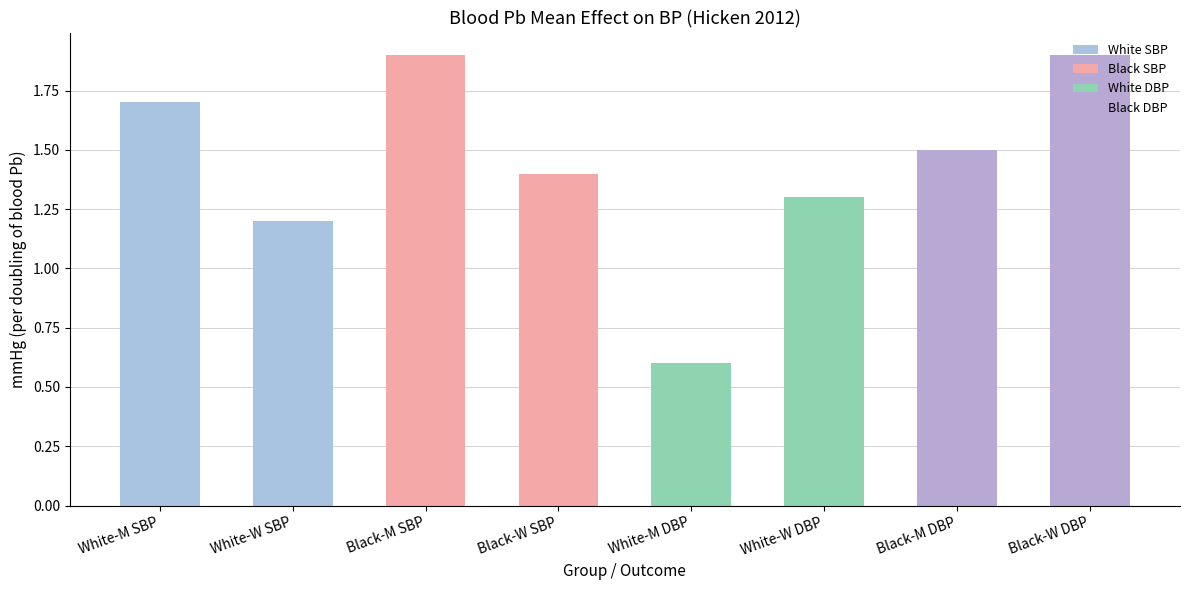

How many series are shown in this chart?

1